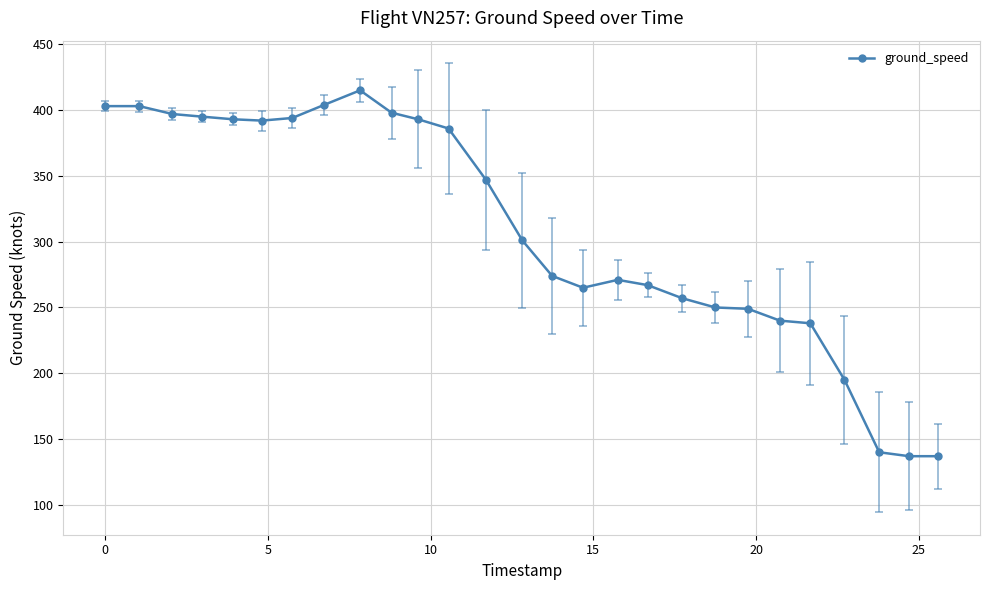

What is the smallest value displayed?

137